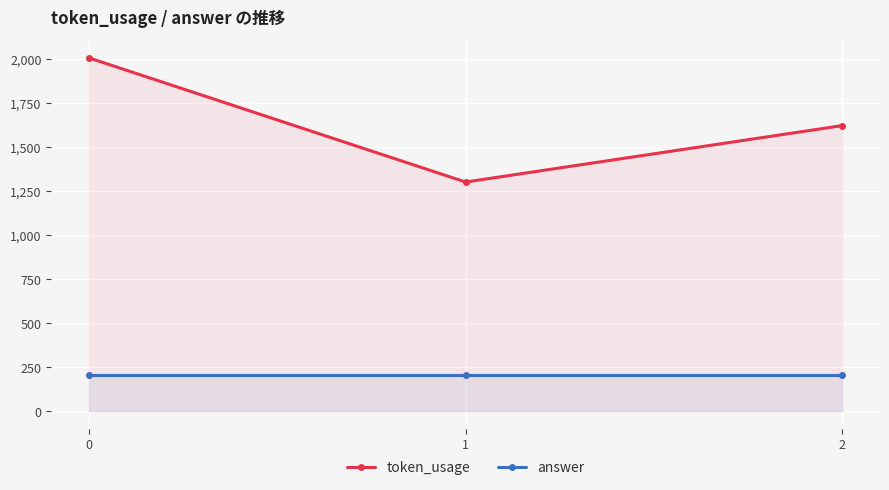

List the series in order of their overall mean, highest first.

token_usage, answer